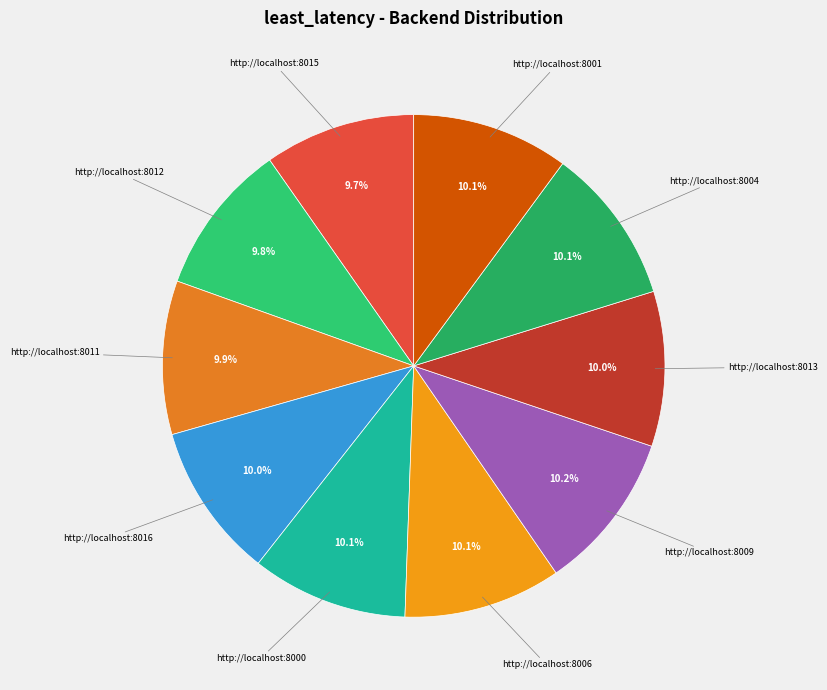

How many segments does this pie chart have?

10